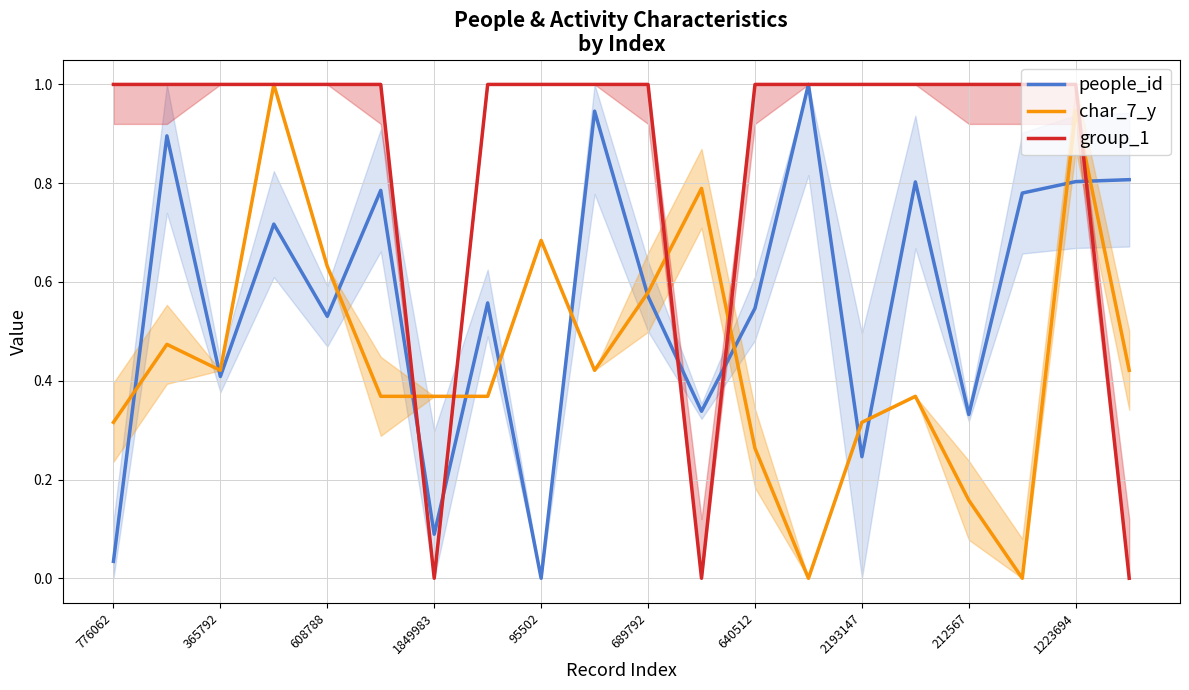

True or false: char_7_y has more than 0 points higher than both neighbors.

True